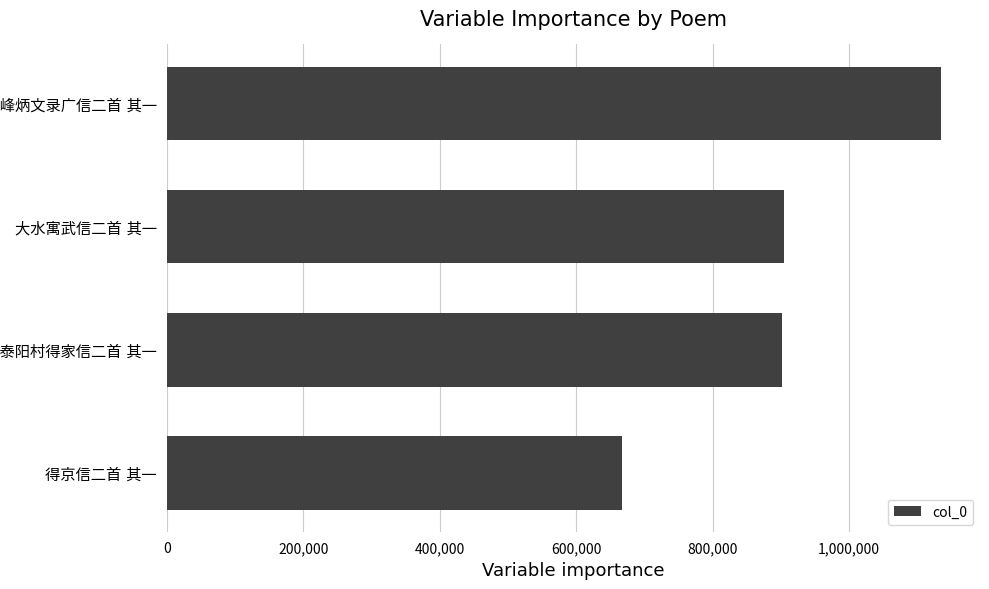

What is the minimum value shown in the chart?

666865